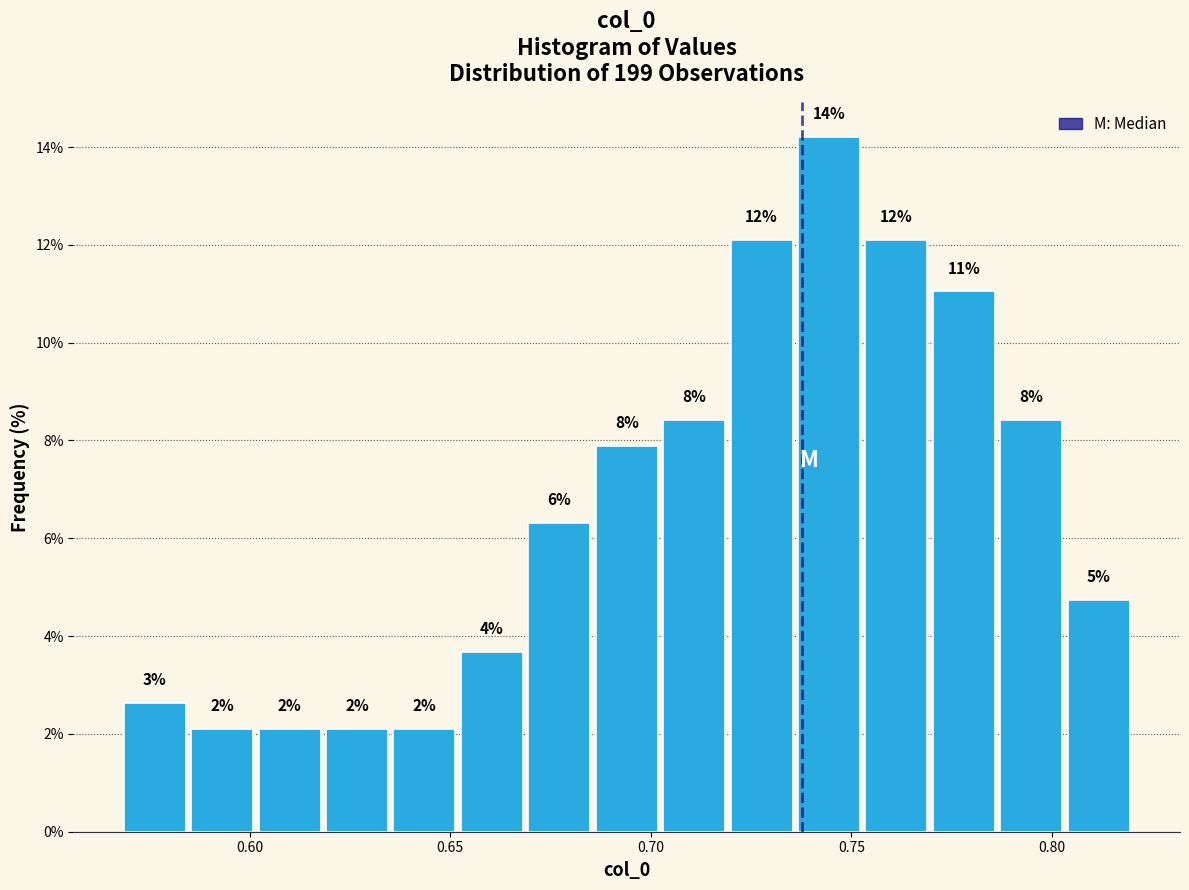

Around what value on the x-axis is the tallest bar? Give the approximate position of its centre, as read against the axis.

0.745